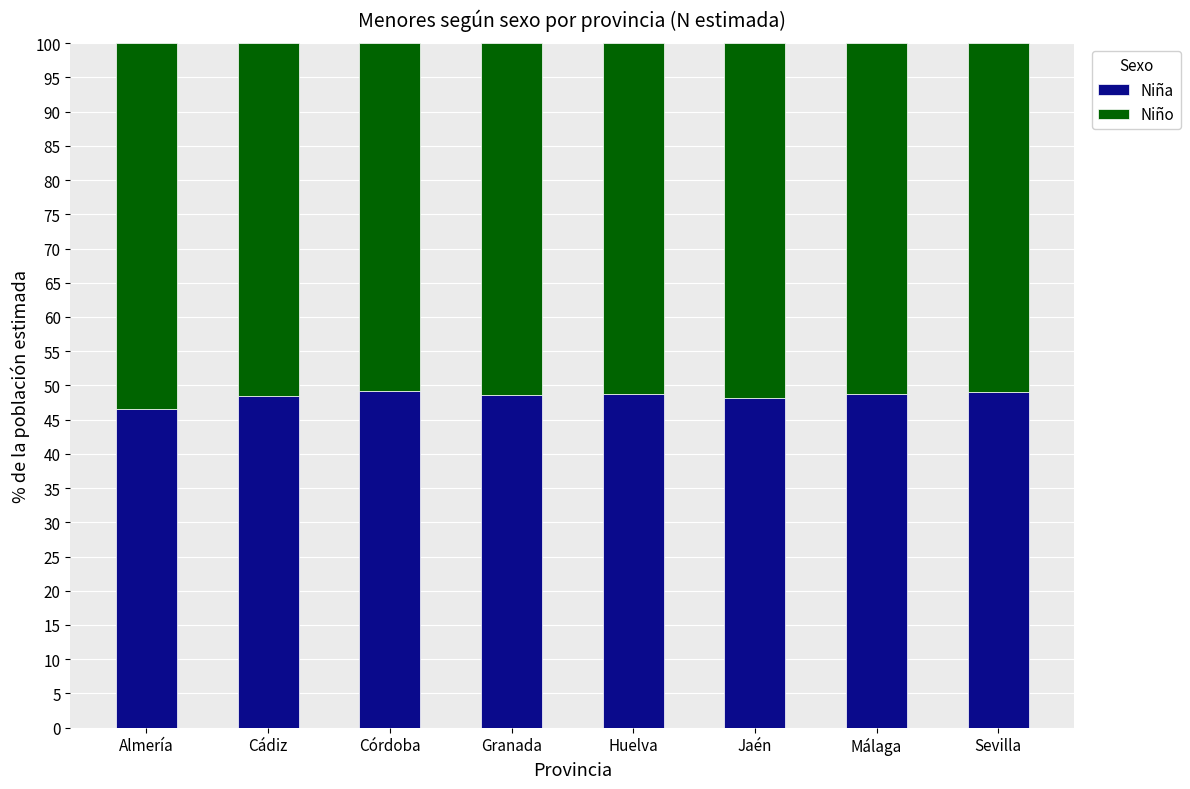

What is the highest value of the Niña series?

49.1